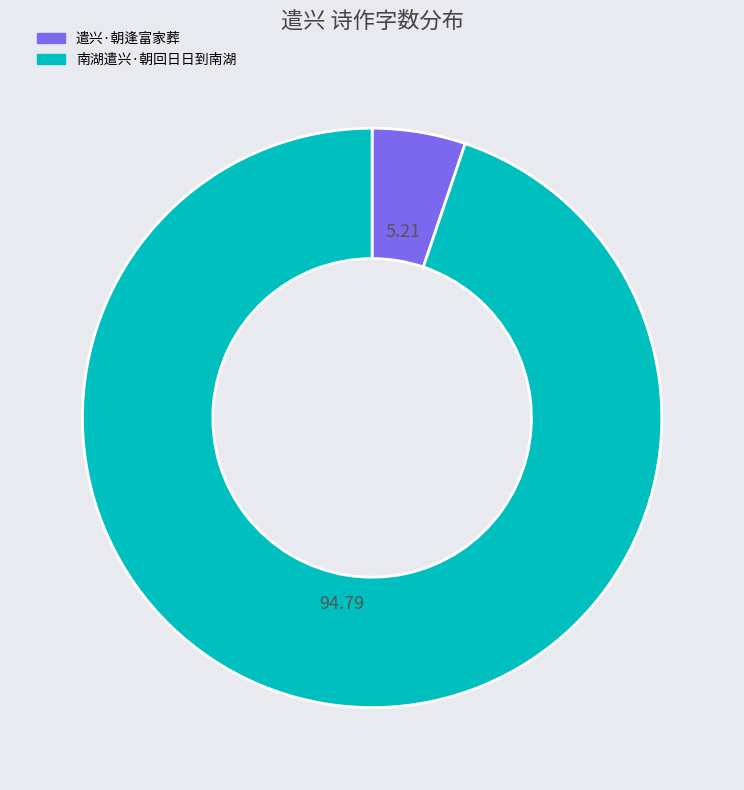

The 遣兴·朝逢富家葬 slice represents 5% of the pie. True or false?

True